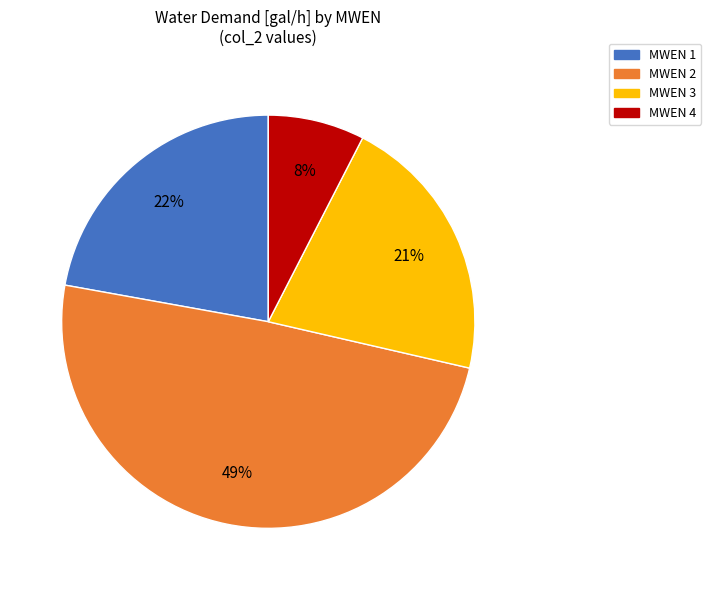

Is there any slice that represents more than half of the pie?

No